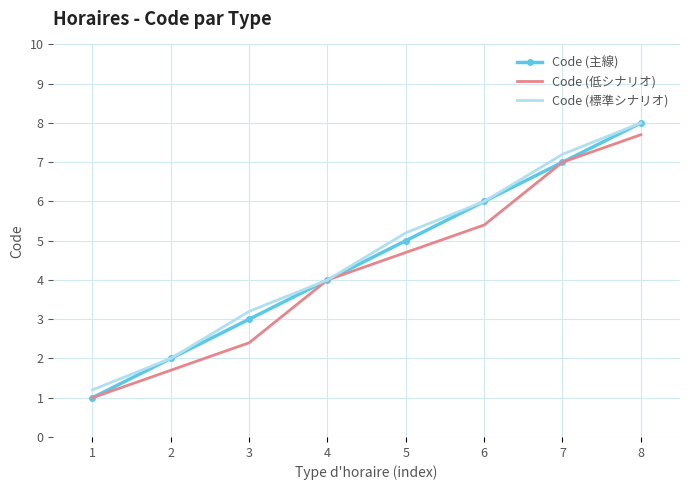

At 5, list the series in order from smallest to largest.

Code (低シナリオ), Code (主線), Code (標準シナリオ)